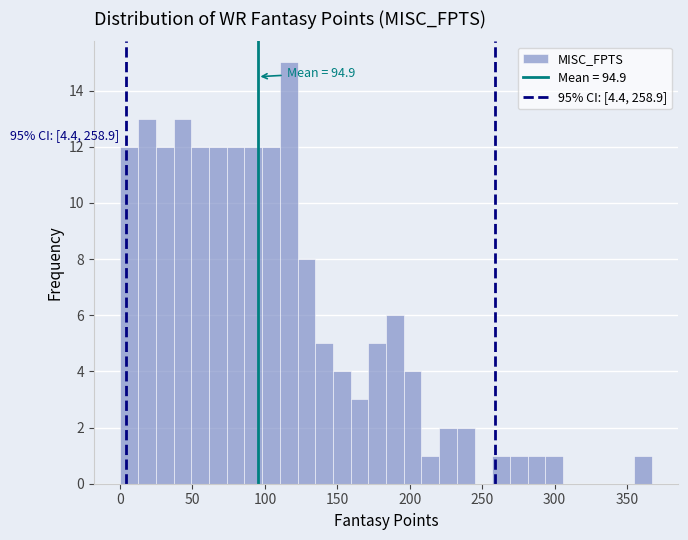

Read against the x-axis, roughly where is the centre of the tallest bar?

115